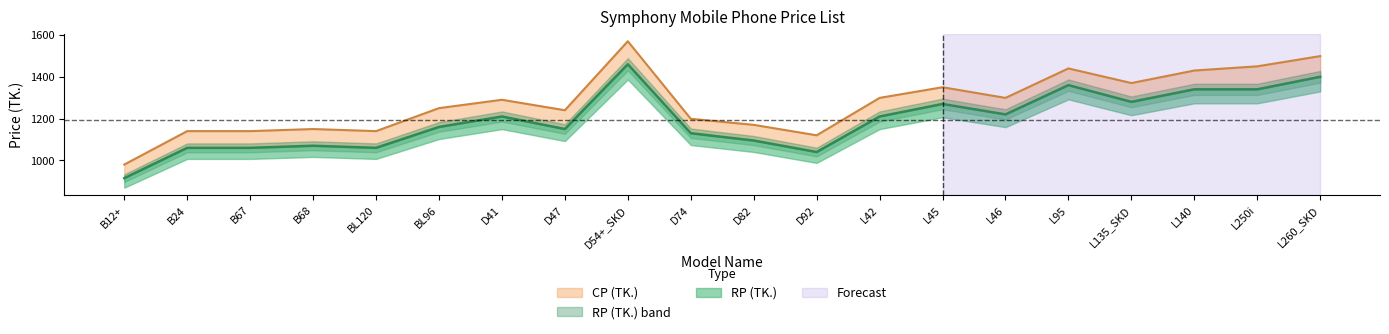

What is the value of the CP (TK.) point at the 17th from the left?

1370